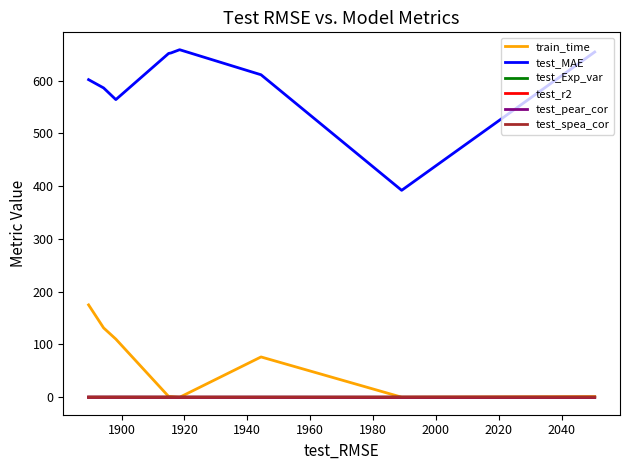

Which series has the largest total across all categories?

test_MAE